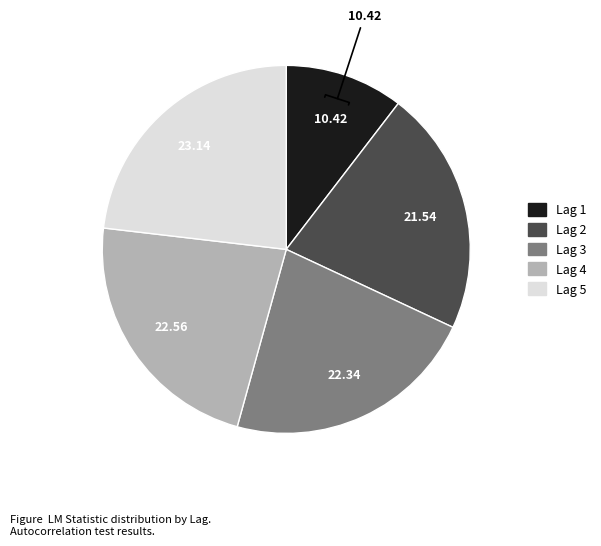

Which slice is the largest?

Lag 5